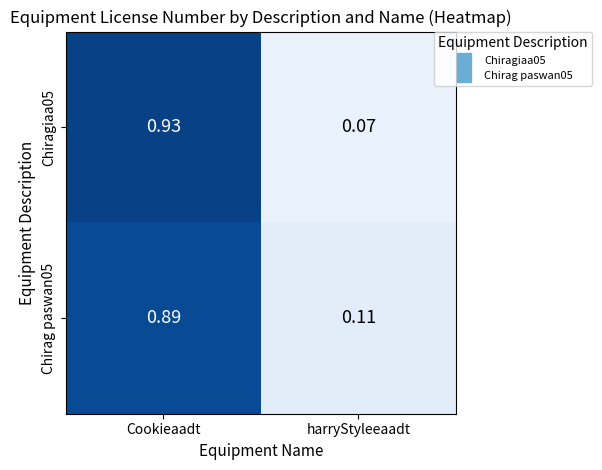

Rank the series at harryStyleeaadt from lowest to highest value.

Chiragiaa05, Chirag paswan05